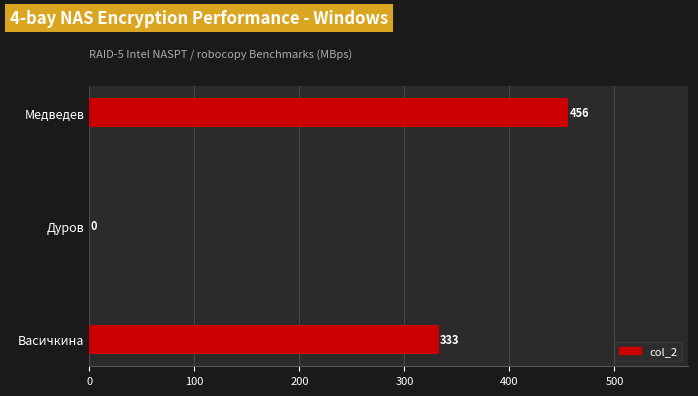

True or false: the data shows 153 at Васичкина.

False